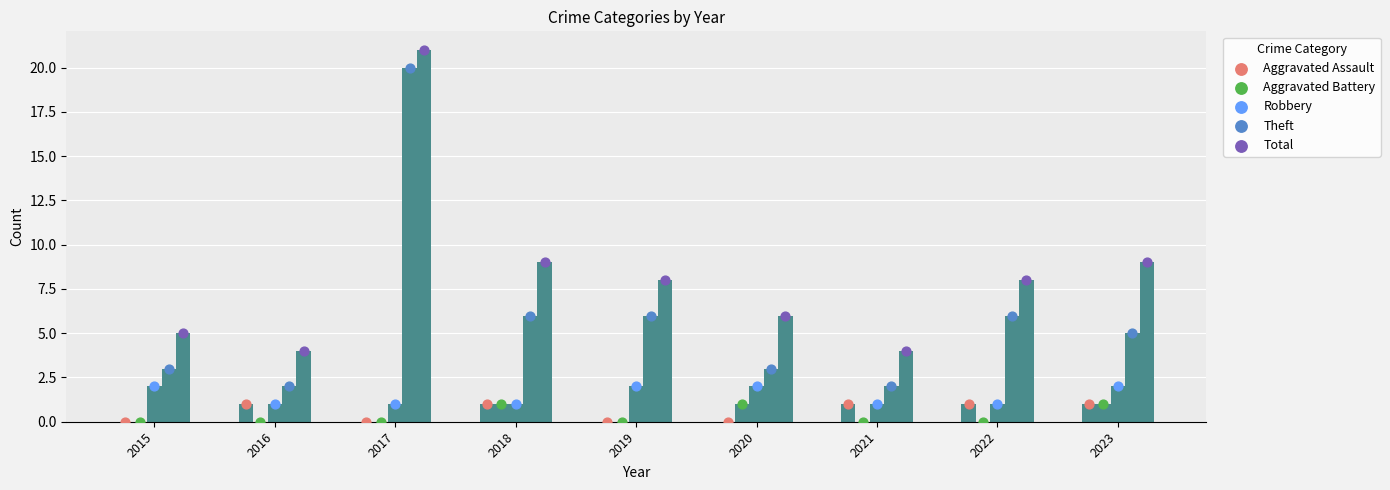

Which series has the largest total across all categories?

Total